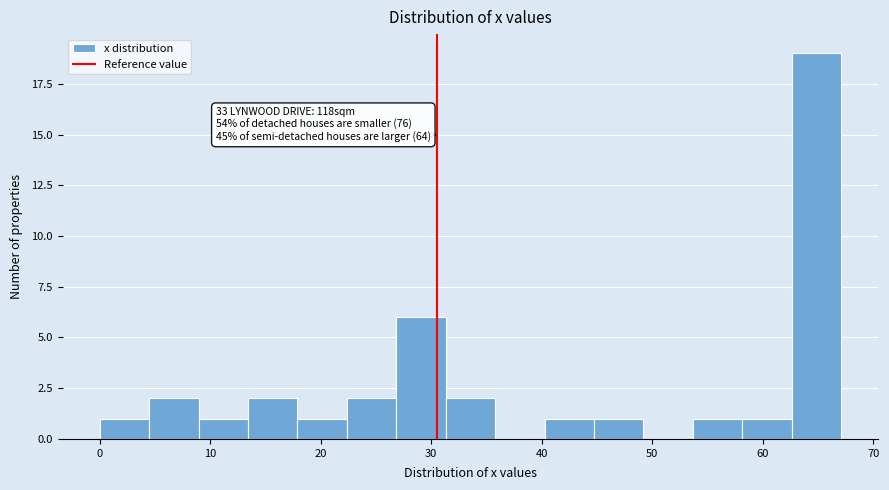

Which range on the x-axis has the tallest bar?

63 to 67